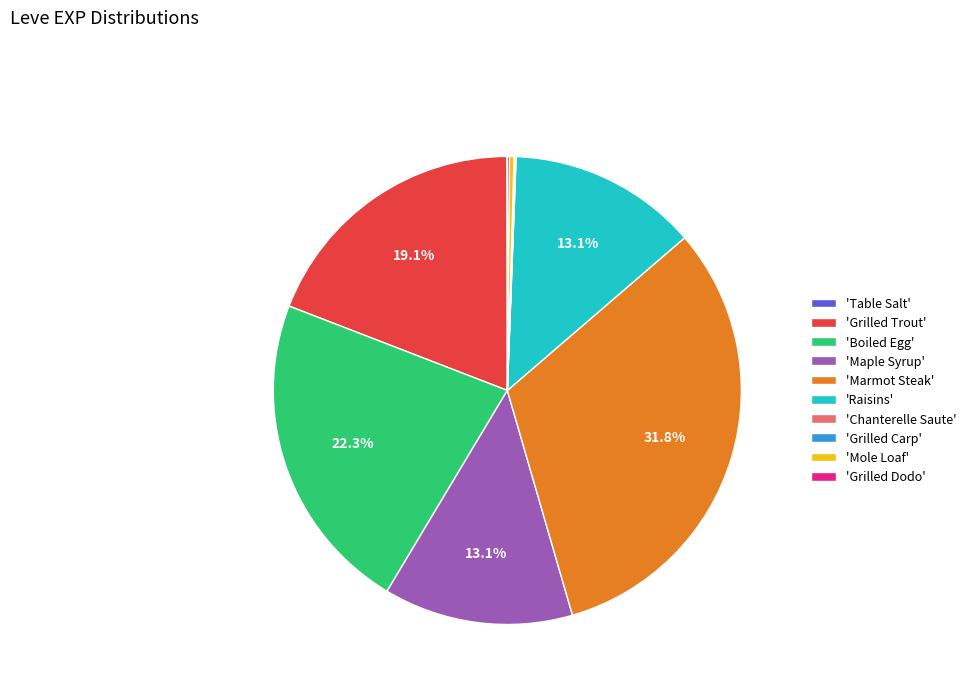

To the nearest percent, what is the difference between the largest and smallest slice percentages?

32%